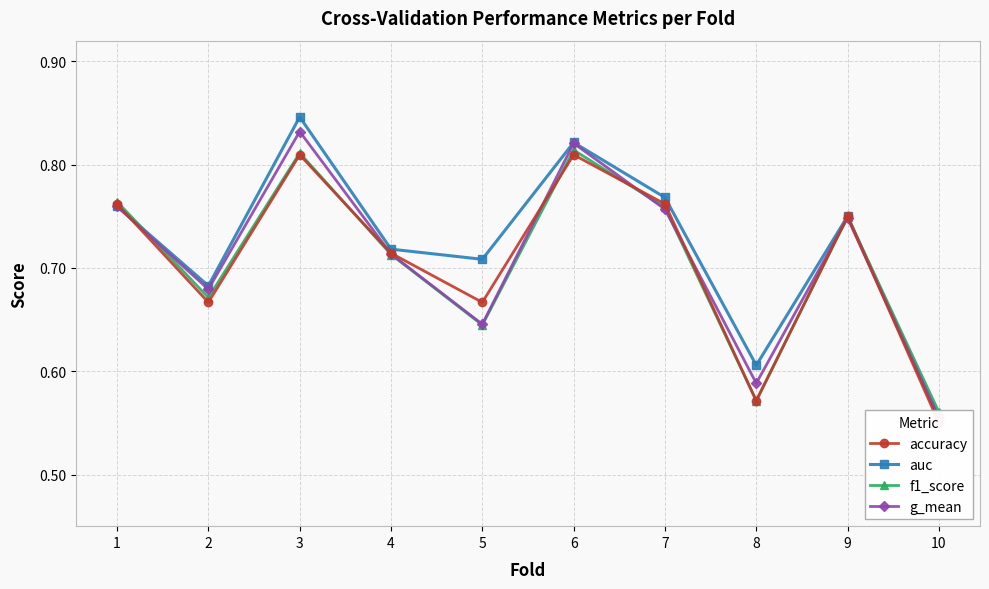

True or false: accuracy and auc cross at least once.

True